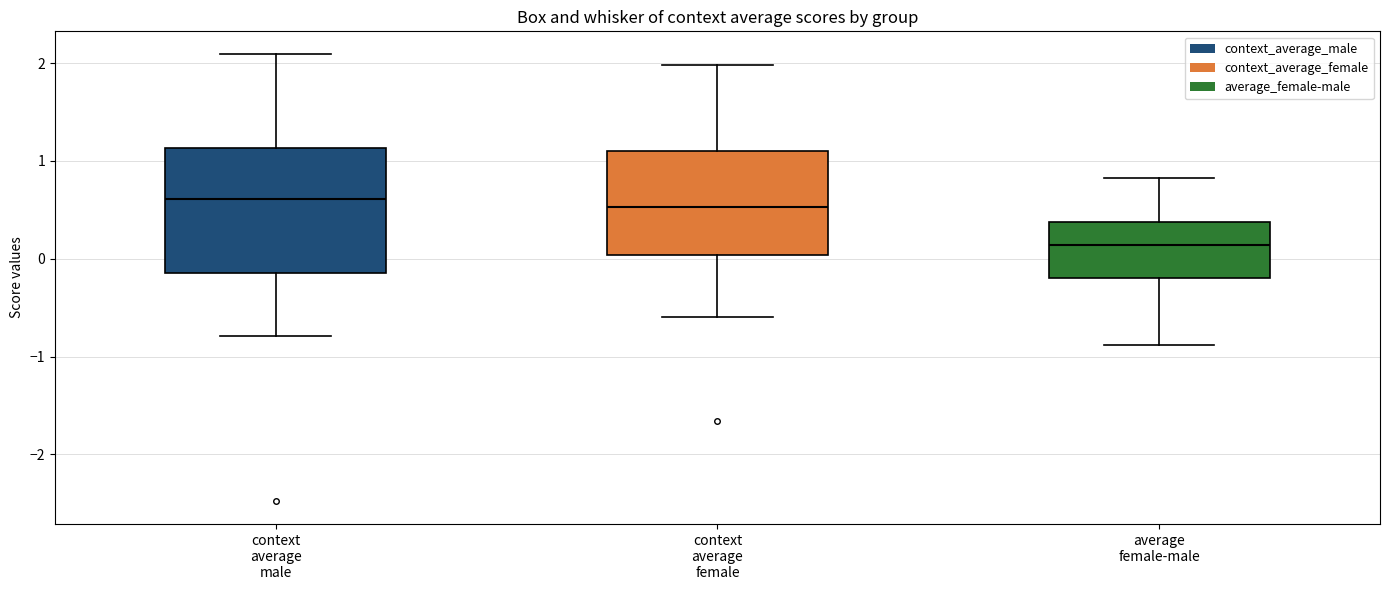

Where does the upper whisker of the box for context average male end on the y-axis? The values are not printed on the chart, so give them approximately, as read against the axis.

2.1